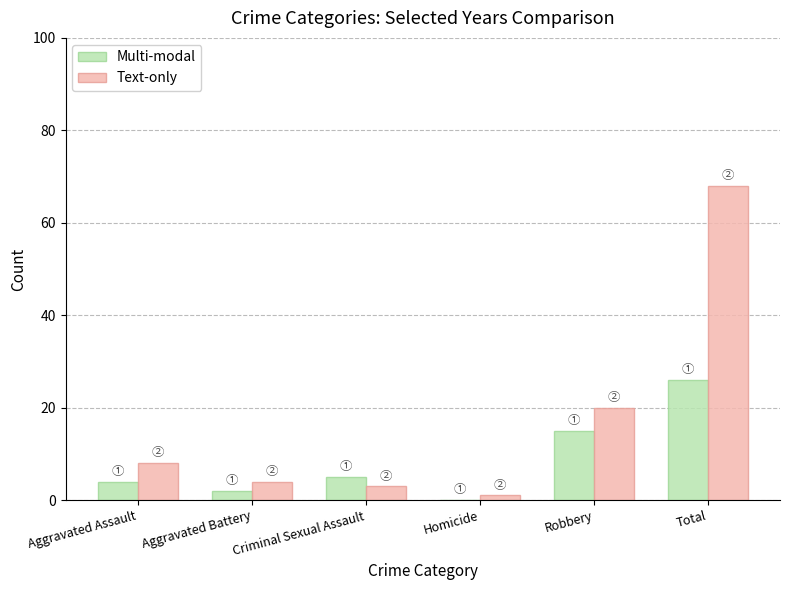

At which label is Text-only closest to 34?

Robbery